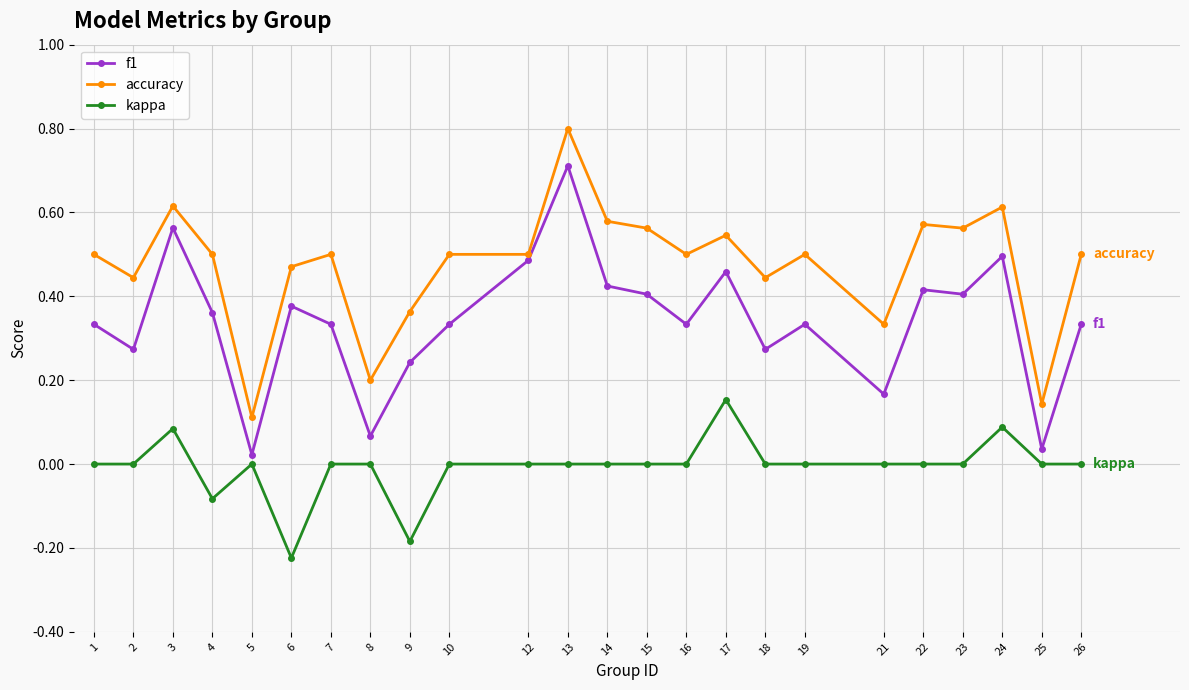

True or false: kappa has more than 0 points higher than both neighbors.

True